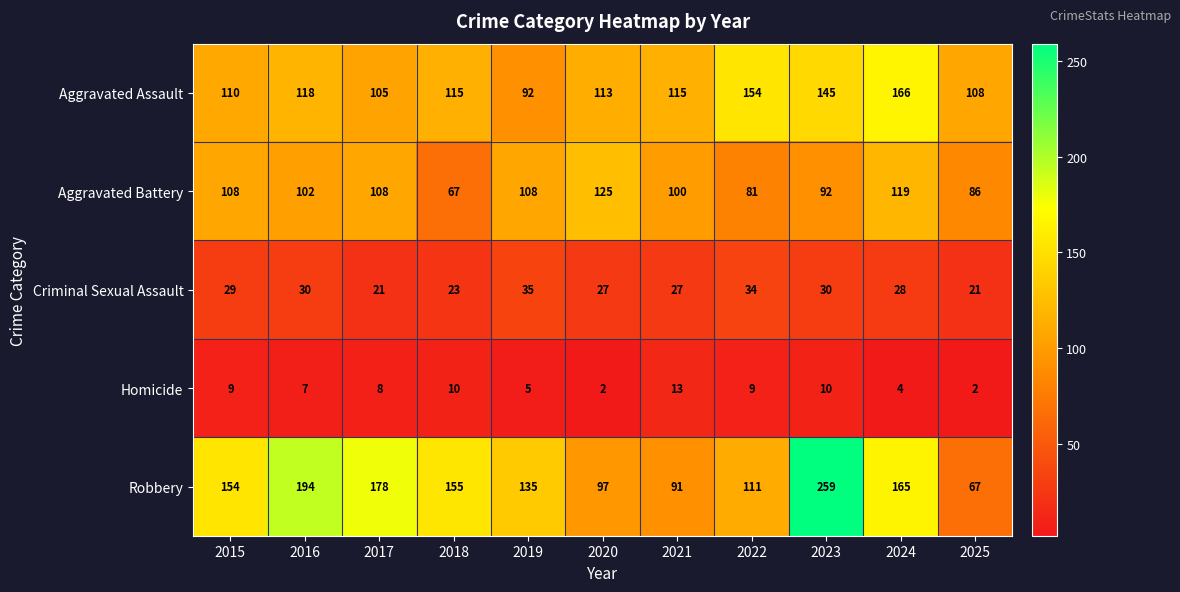

Which series has the widest spread of values?

Robbery